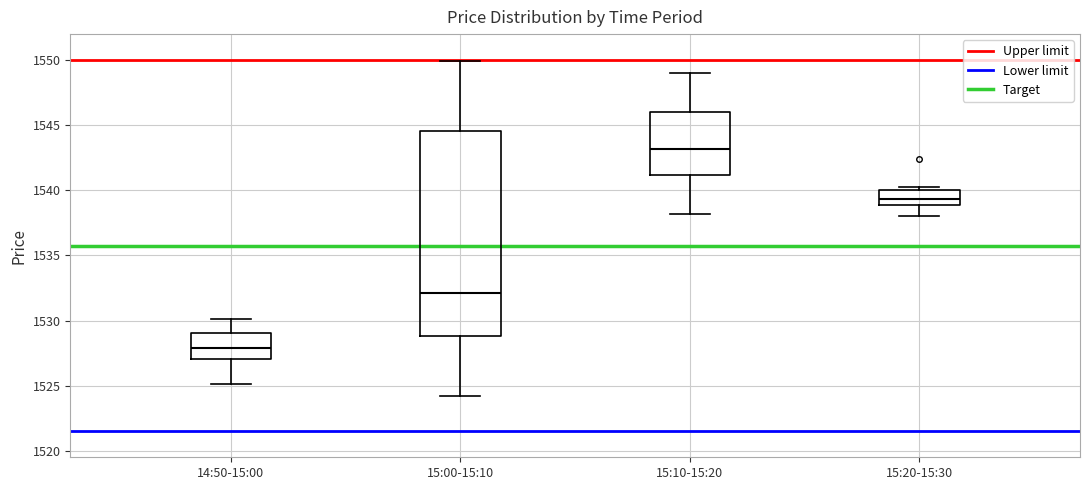

Which box's median line is the highest?

15:10-15:20